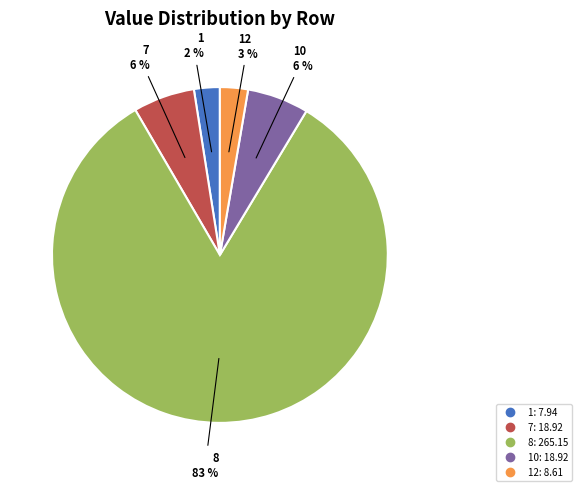

How many slices are in this pie chart?

5